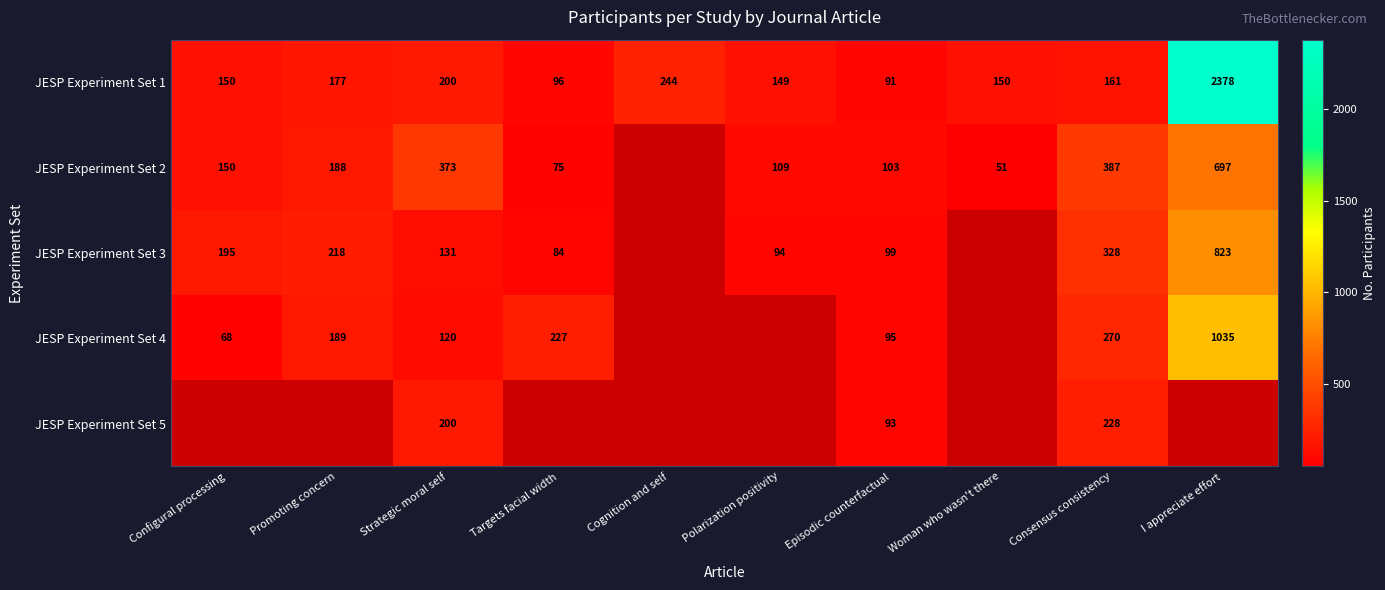

Where is JESP Experiment Set 1 nearest to the value 1234?

Cognition and self